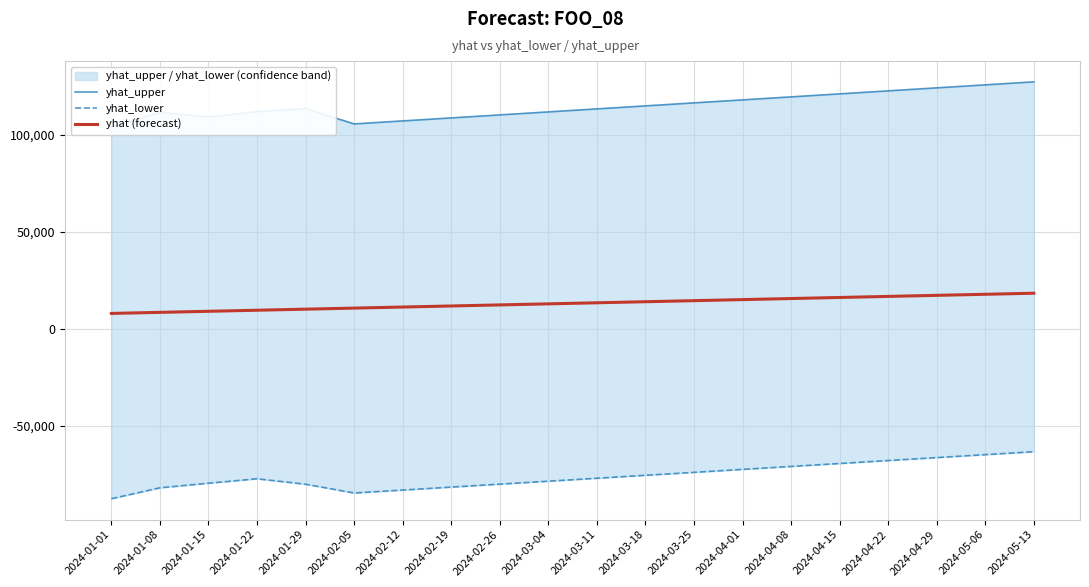

What position from the left is 2024-02-05?

6